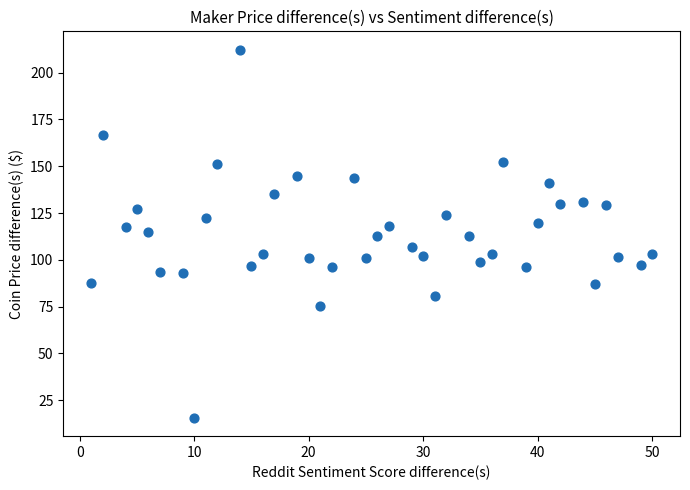

What is the range of X values (max minus min)?

49.0